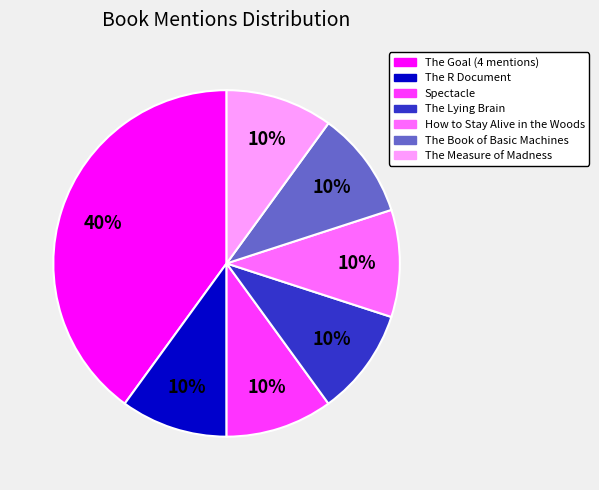

Is there any slice that represents more than half of the pie?

No